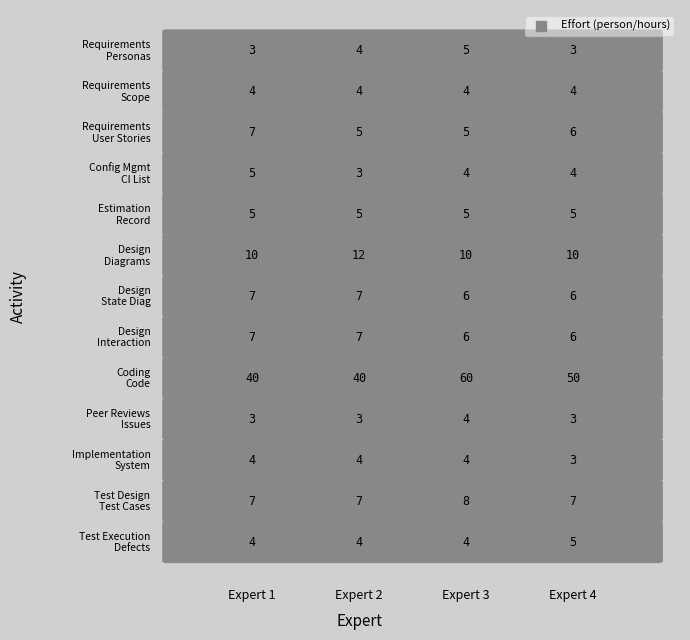

Reading left to right, transcribe all the data shown in this chart.

Requirements\nPersonas: 3	4	5	3
Requirements\nScope: 4	4	4	4
Requirements\nUser Stories: 7	5	5	6
Config Mgmt\nCI List: 5	3	4	4
Estimation\nRecord: 5	5	5	5
Design\nDiagrams: 10	12	10	10
Design\nState Diag: 7	7	6	6
Design\nInteraction: 7	7	6	6
Coding\nCode: 40	40	60	50
Peer Reviews\nIssues: 3	3	4	3
Implementation\nSystem: 4	4	4	3
Test Design\nTest Cases: 7	7	8	7
Test Execution\nDefects: 4	4	4	5